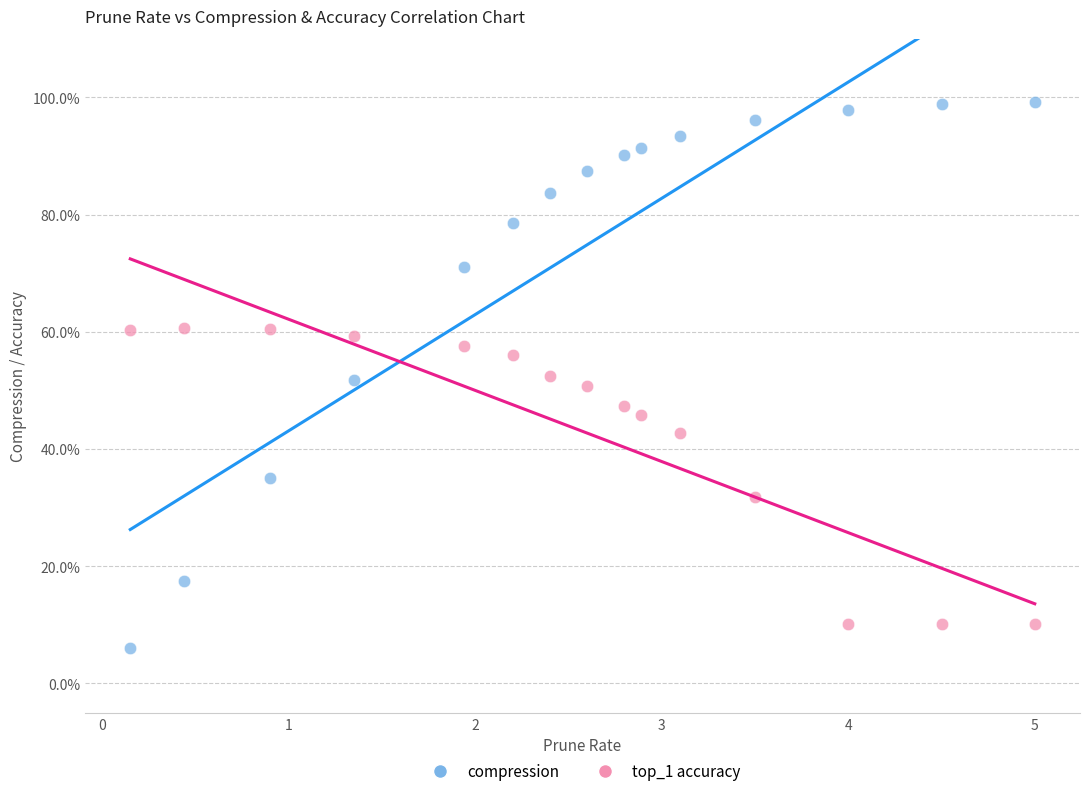

Which series reaches the maximum Y coordinate?

compression